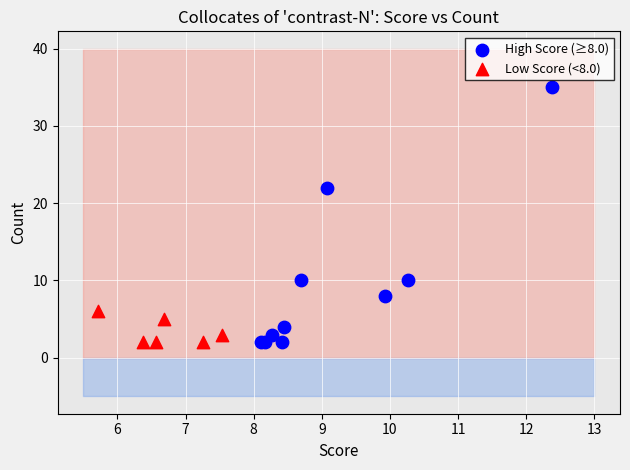

Which series contains the highest Y value?

High Score (≥8.0)